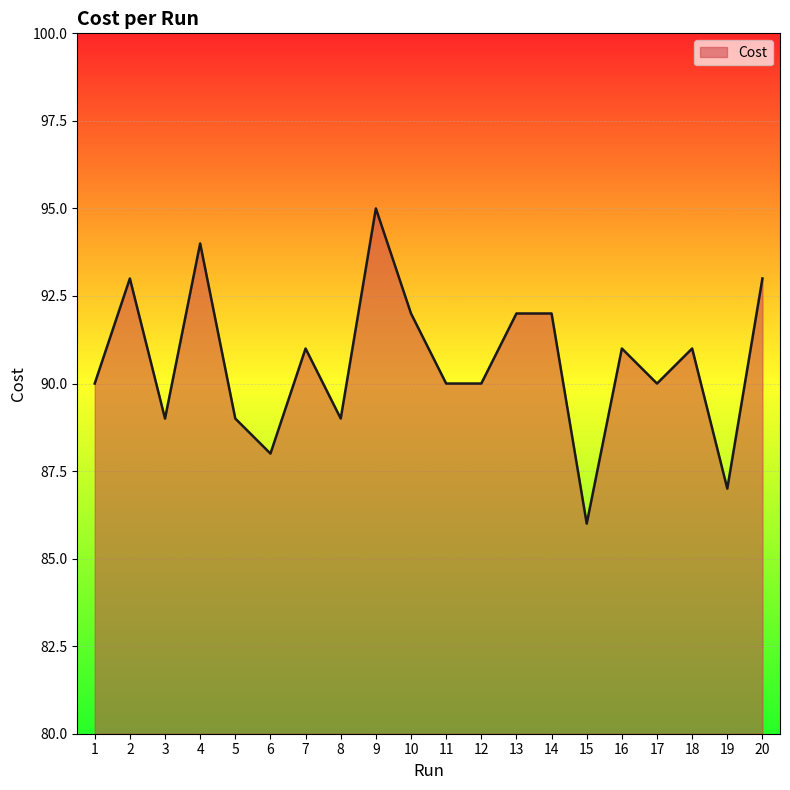

What is the change in value from 2 to 15?

-7.0